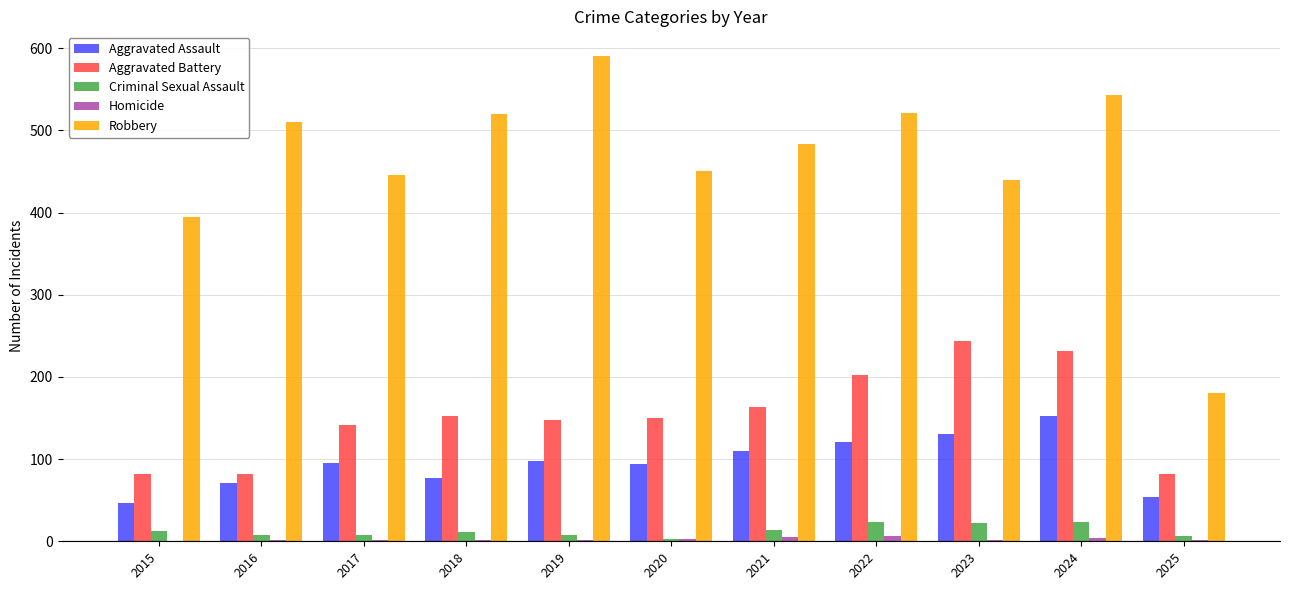

The Robbery series shows 484 at 2021. True or false?

True